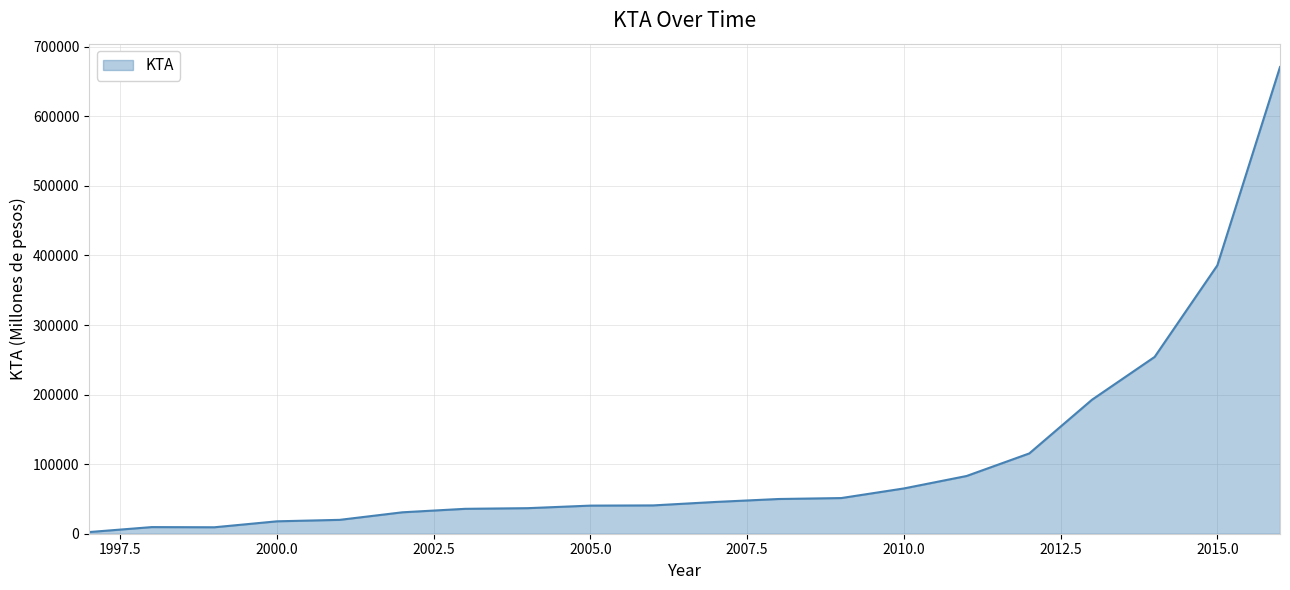

What is the difference between the maximum and minimum values?

668457.7